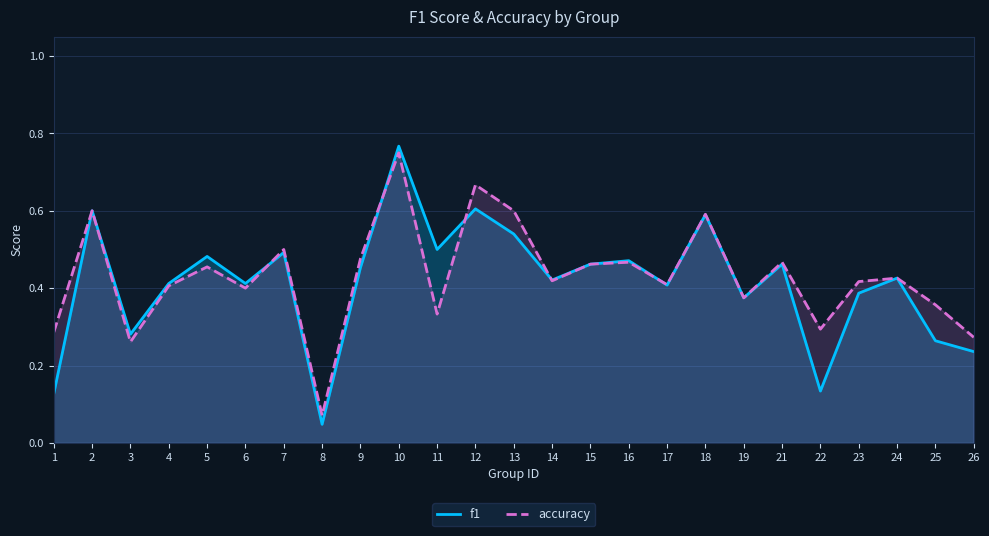

What is the sum of all accuracy values?

10.8